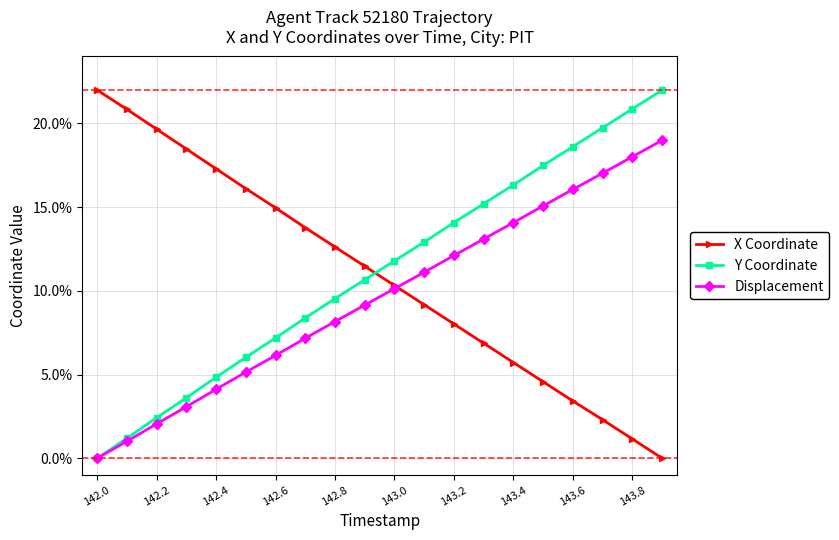

After their last crossing, which series has the higher values: X Coordinate or Y Coordinate?

Y Coordinate